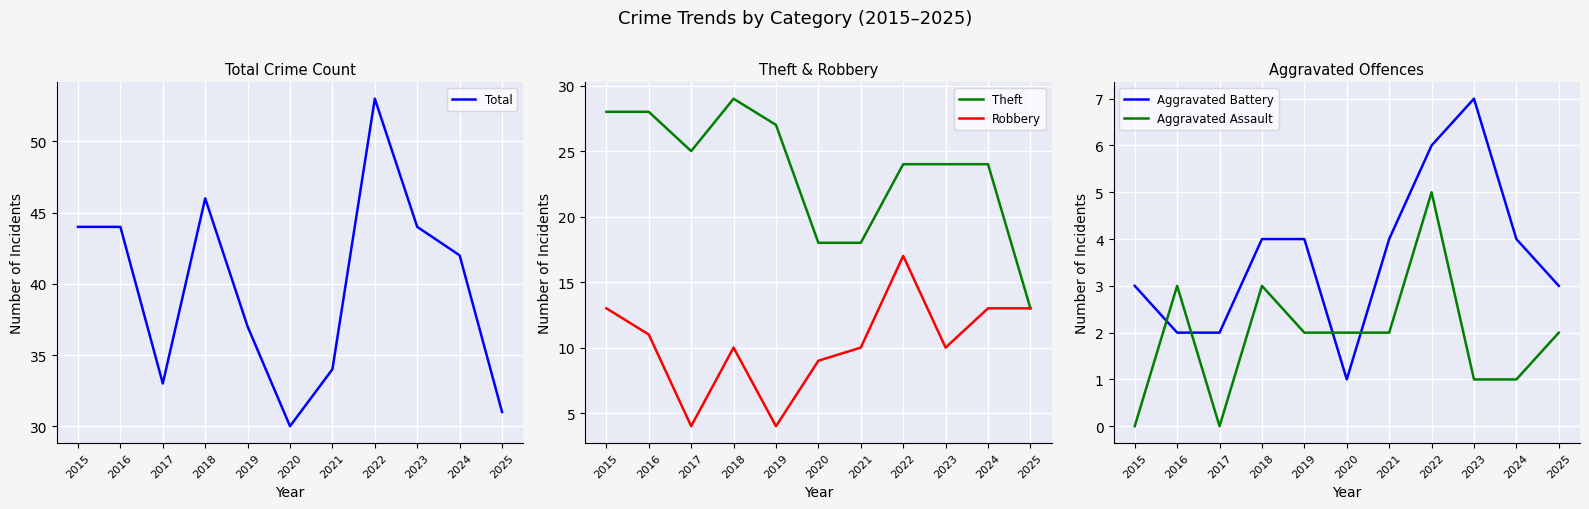

List the series in order of their peak value, highest first.

Total, Theft, Robbery, Aggravated Battery, Aggravated Assault